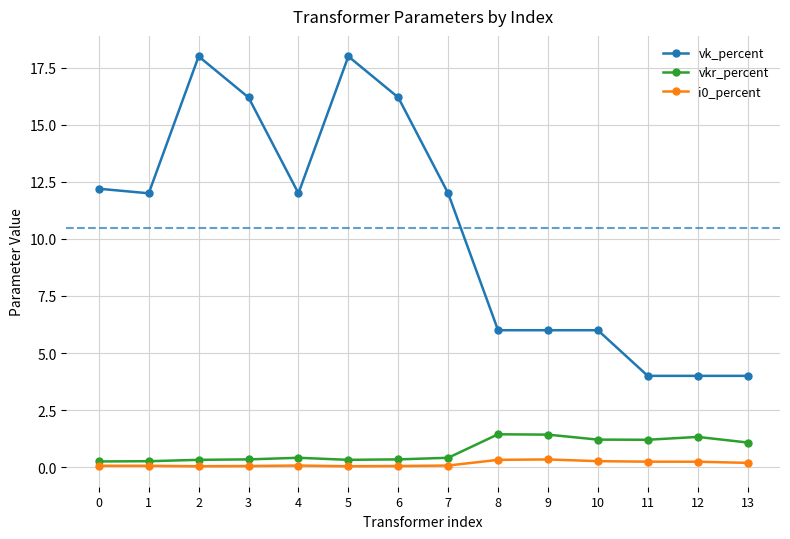

Is the value of vk_percent at 12 greater than the value of i0_percent at 3?

Yes